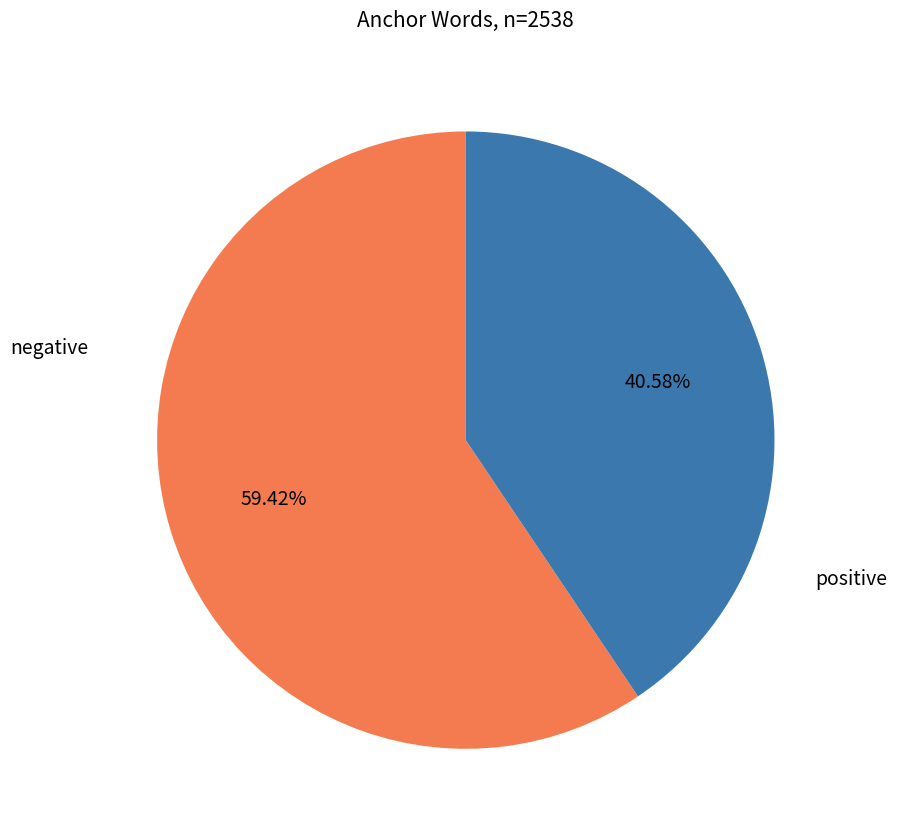

Count the number of slices in the pie.

2